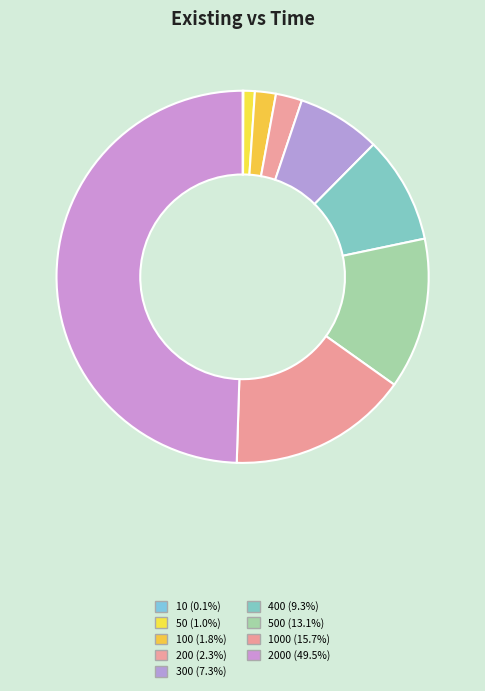

Is there a majority slice in this chart?

No